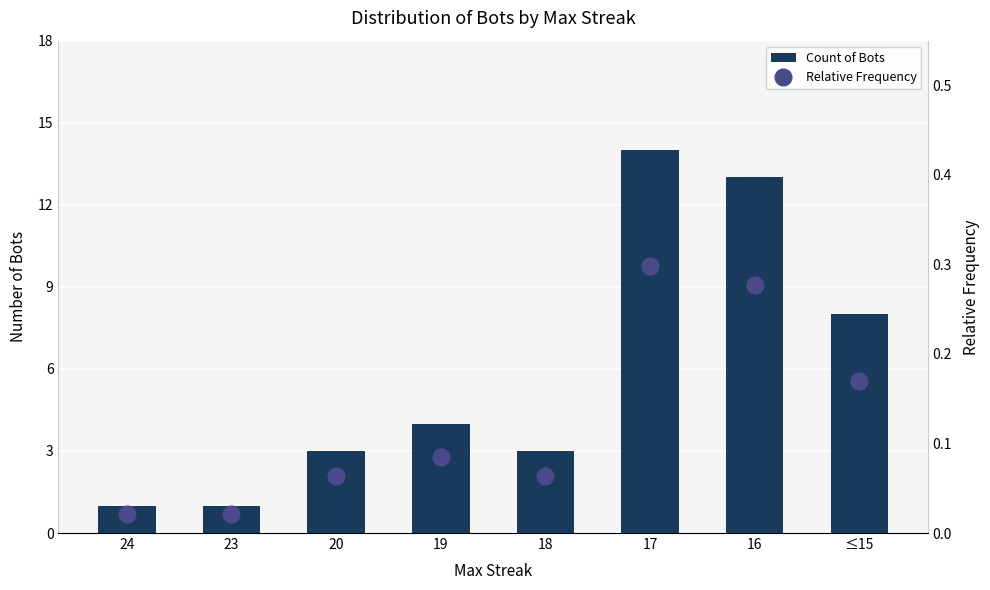

The Count of Bots series shows 0.8 at 20. True or false?

False